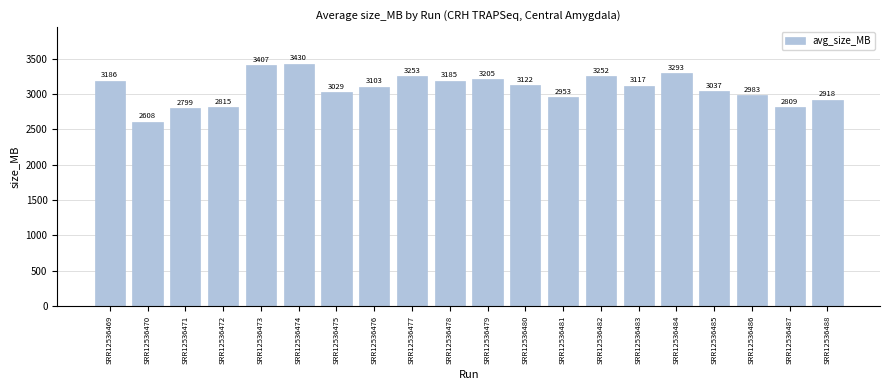

What is the sum of the values at SRR12536471 and SRR12536470?

5407